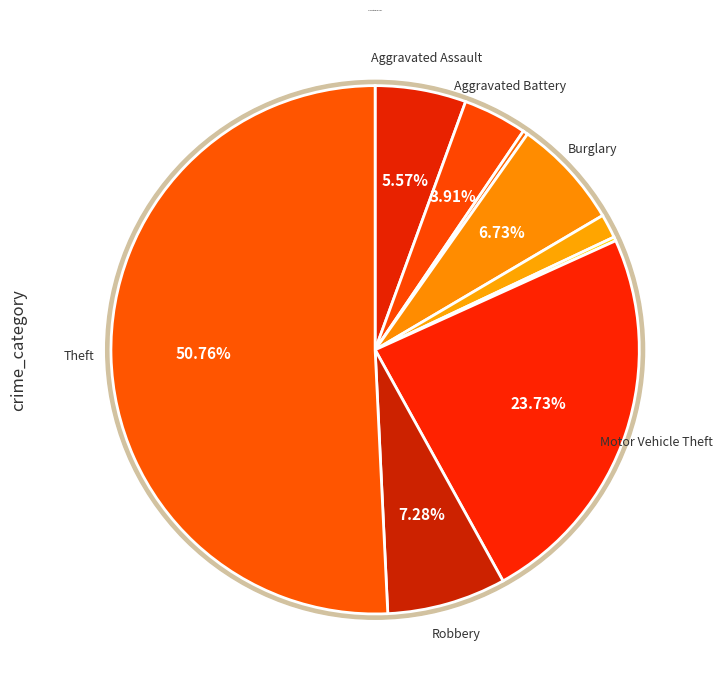

To the nearest percent, what portion does Aggravated Battery represent?

4%